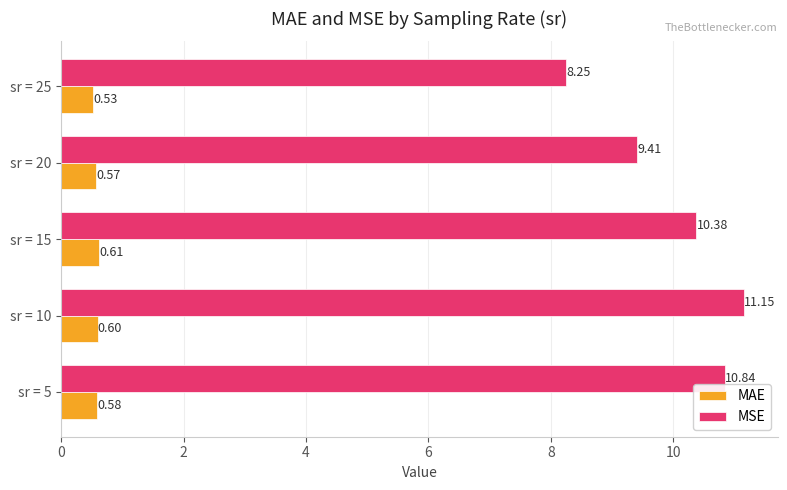

What is the spread (max minus min) of values at sr = 10?

10.6